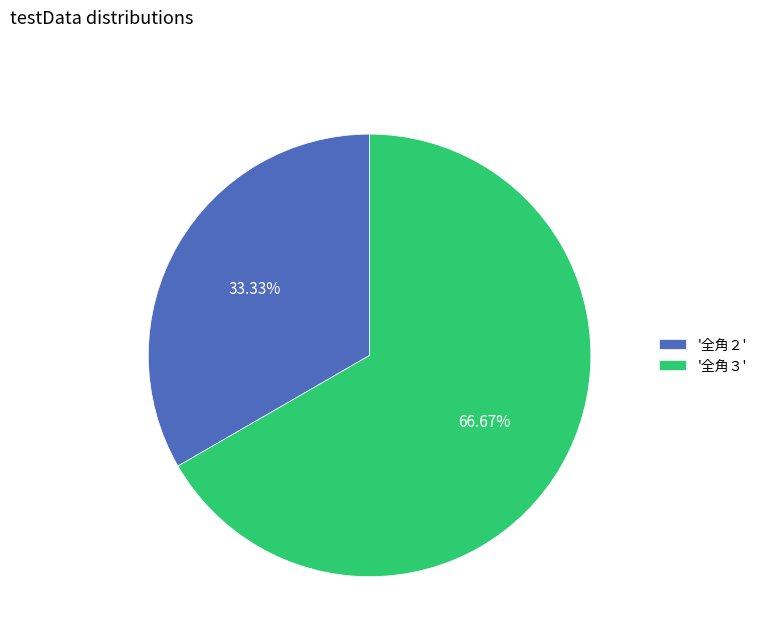

Rank the categories by value from highest to lowest.

'全角３', '全角２'